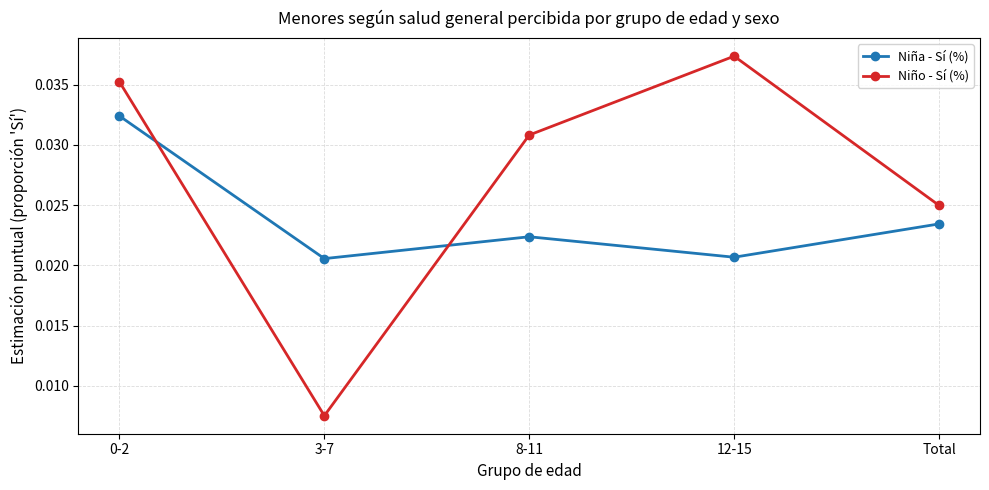

Which series has the widest spread of values?

Niño - Sí (%)